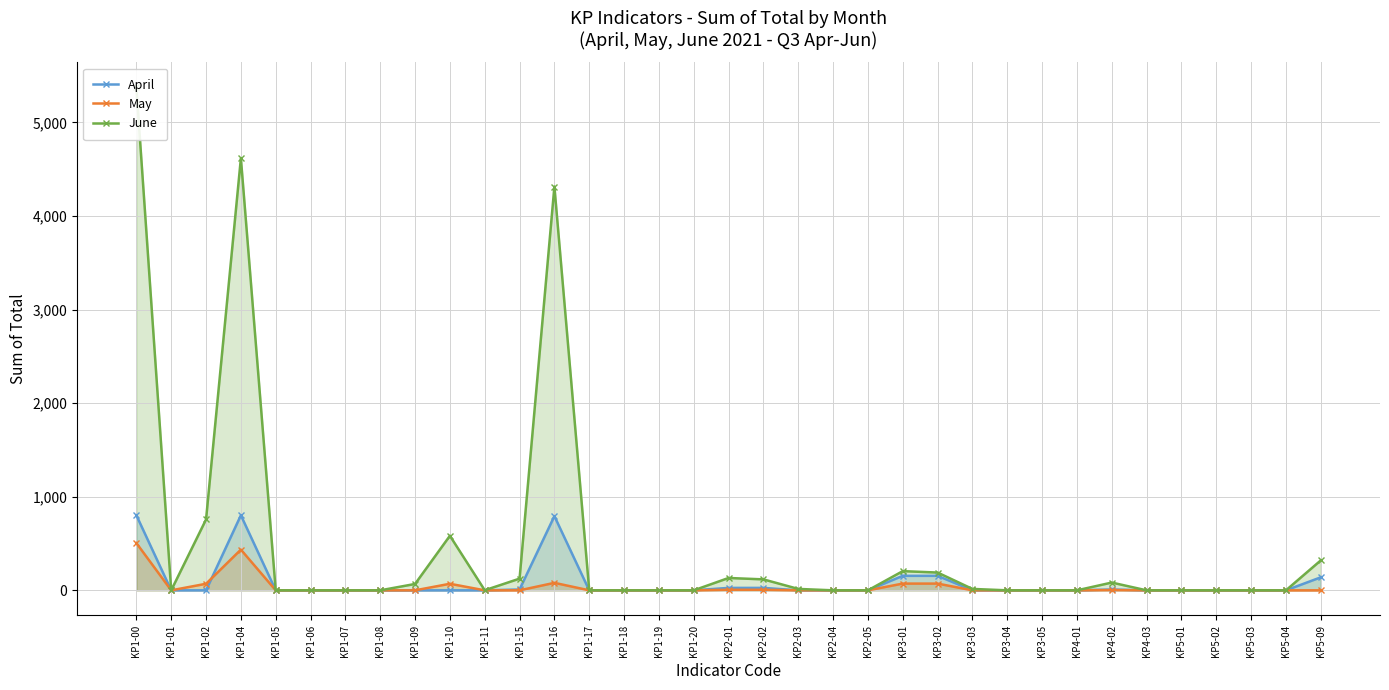

Which series changed the most between KP5-01 and KP5-03?

April